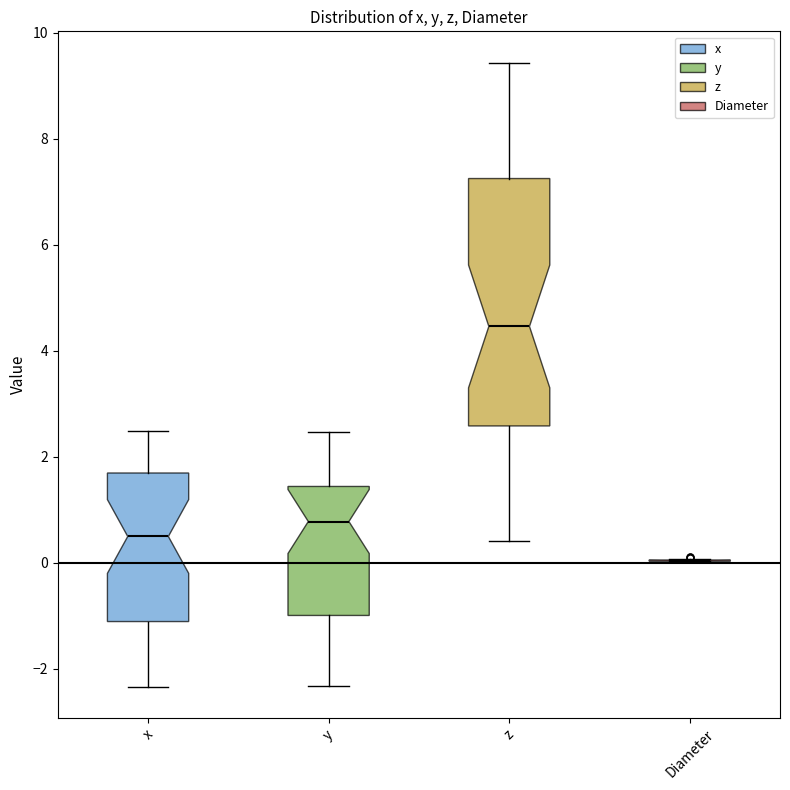

Where does the upper whisker of the box for x end on the y-axis? The values are not printed on the chart, so give them approximately, as read against the axis.

2.4